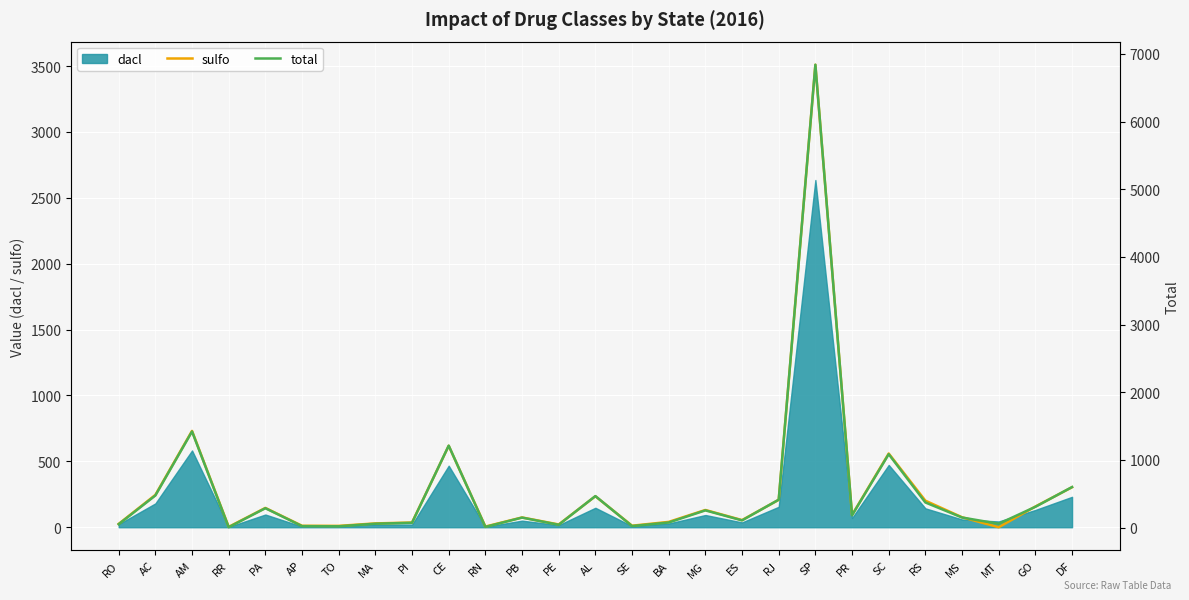

Reading left to right, extract all data points from this chart.

sulfo: RO=25.3	AC=245.4	AM=731.2	RR=2.9	PA=146.5	AP=11.1	TO=10.4	MA=29.1	PI=35.8	CE=618.3	RN=5.1	PB=74.3	PE=21.0	AL=235.2	SE=11.7	BA=40.6	MG=130.9	ES=54.3	RJ=208.1	SP=3510.4	PR=93.1	SC=559.6	RS=201.5	MS=75.6	MT=0.0	GO=157.3	DF=303.6
total: RO=50.1	AC=474.2	AM=1420.2	RR=5.4	PA=286.4	AP=21.9	TO=19.4	MA=57.7	PI=71.1	CE=1211.0	RN=10.0	PB=147.6	PE=41.7	AL=465.7	SE=22.9	BA=75.3	MG=254.6	ES=106.3	RJ=412.5	SP=6838.6	PR=182.2	SC=1085.0	RS=371.2	MS=149.2	MT=56.6	GO=307.2	DF=599.3